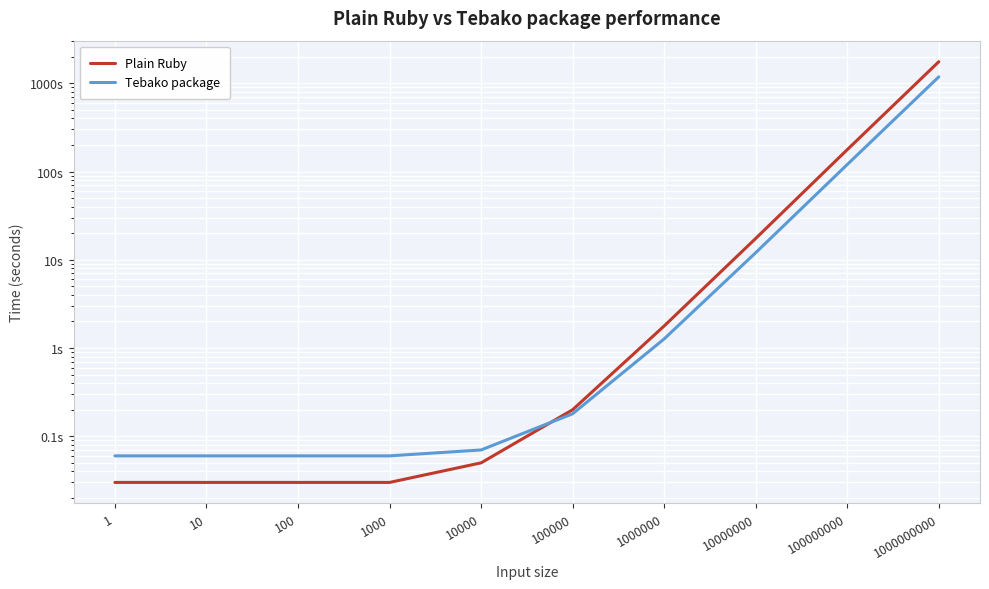

Which series changed the most between 1000000 and 100000000?

Plain Ruby